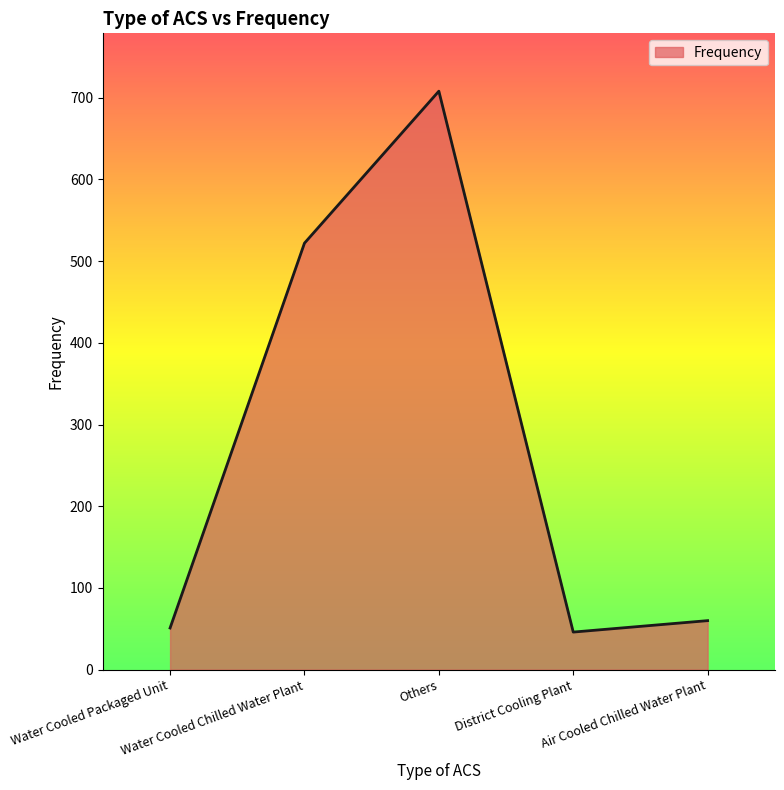

Reading left to right, extract all data points from this chart.

51	522	708	46	60